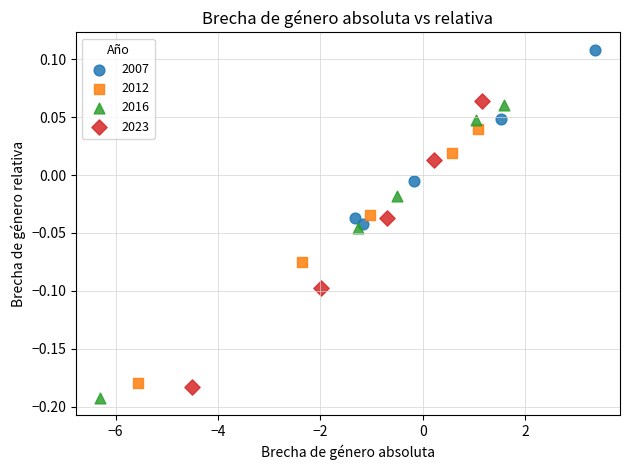

Which series reaches the maximum Y coordinate?

2007